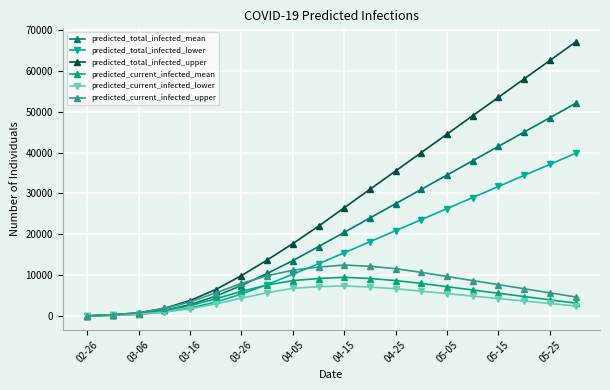

Which series has the widest spread of values?

predicted_total_infected_upper